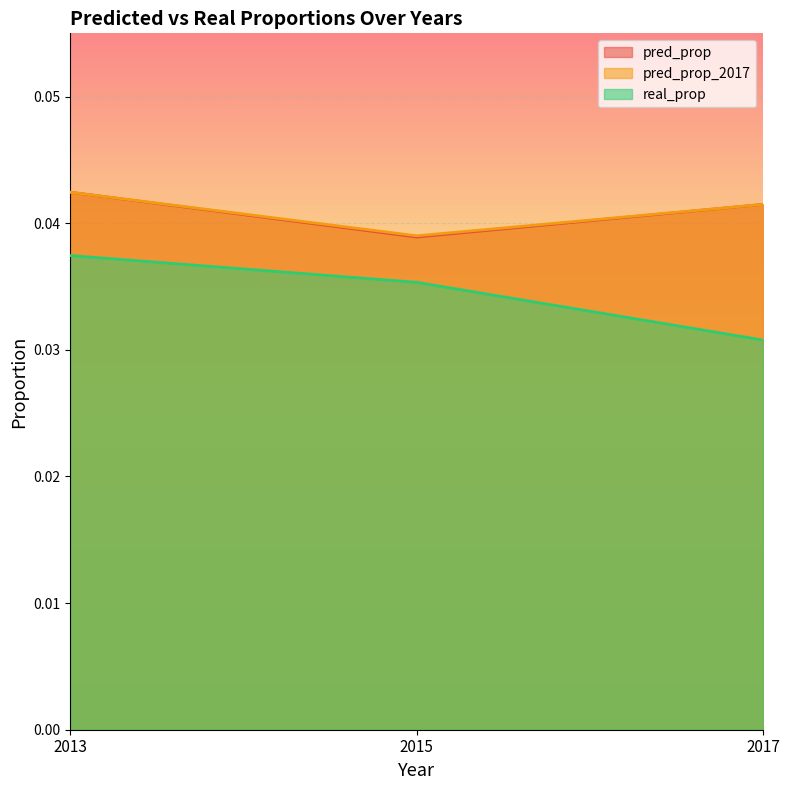

True or false: pred_prop has a value of 0.1 at 2013.

False